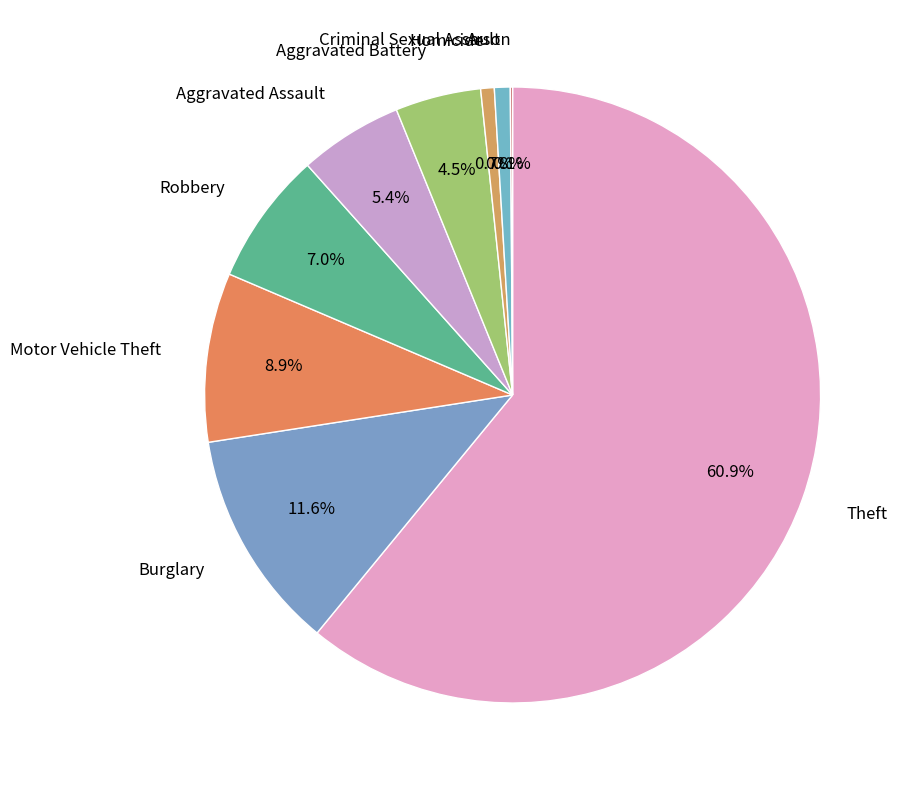

Approximately how many times larger is the value at Aggravated Assault compared to Criminal Sexual Assault?

6.6